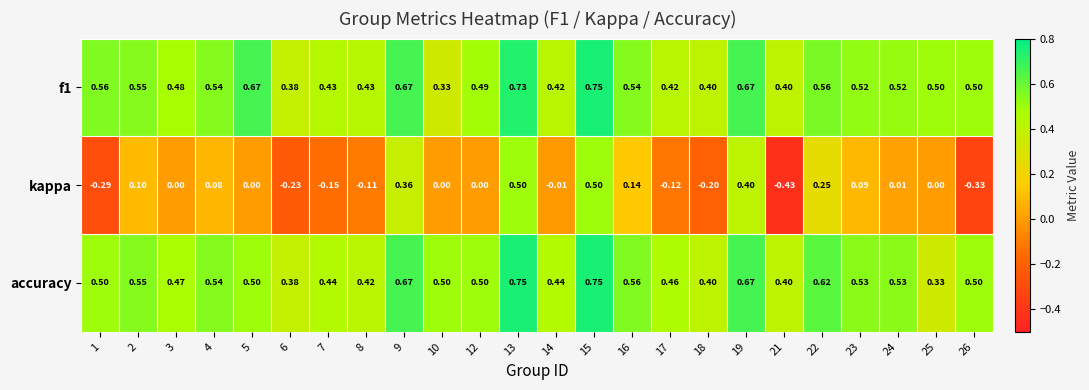

Which series has the largest range (max minus min)?

kappa